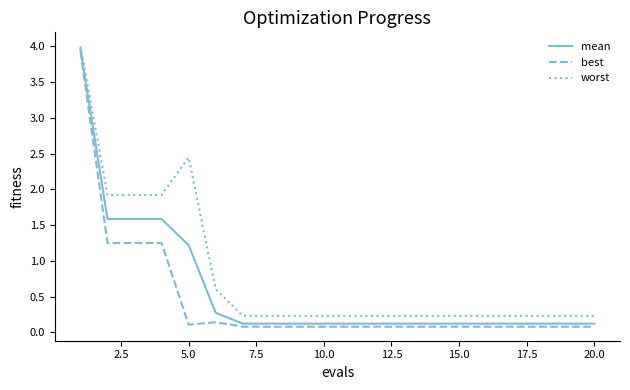

What is the greatest value displayed?

4.0